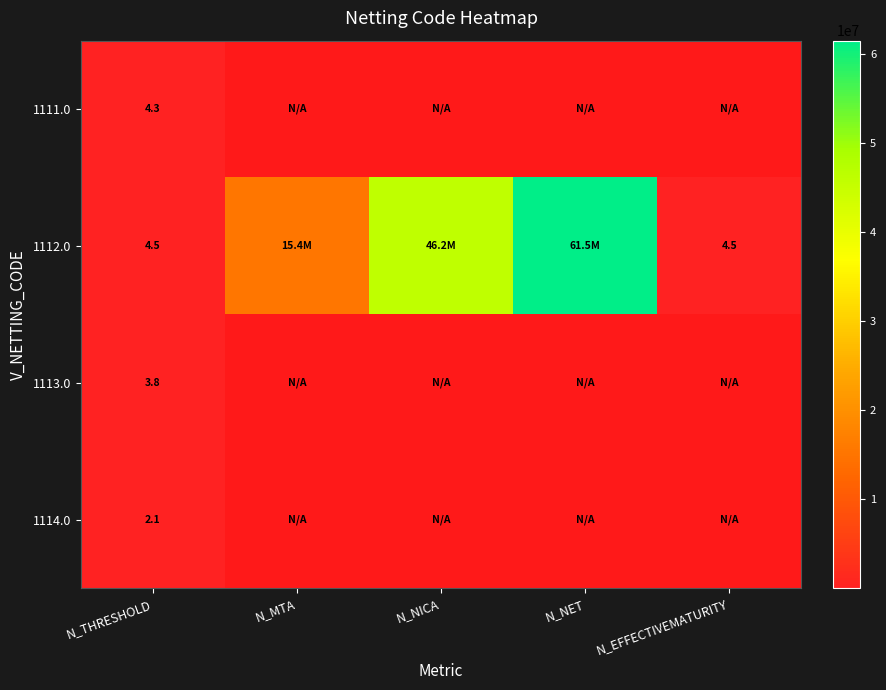

How many values in the 1113.0 series exceed 0?

1